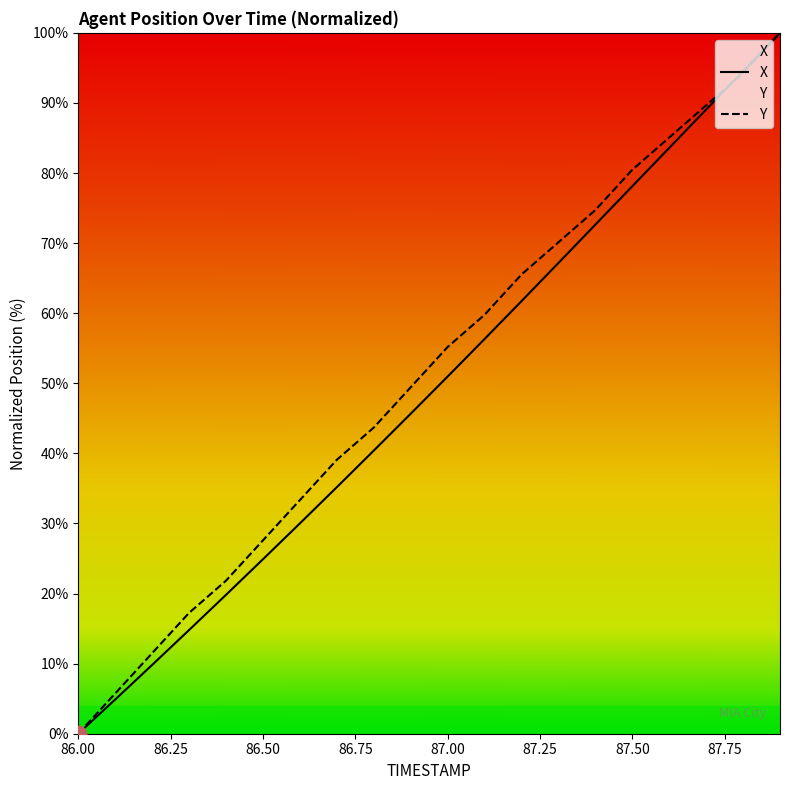

What is the difference between the maximum and minimum values in the Y series?

100.0